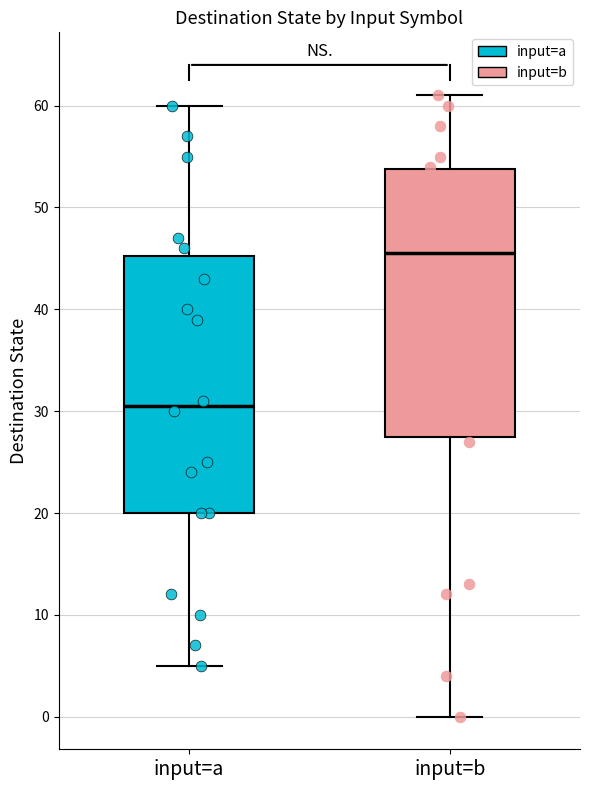

Reading left to right, transcribe this box plot: for each box, give where its median line is, the range the box spans, and where its two whiskers end, as read against the y-axis. The values are not printed on the chart, so give them approximately, as read against the axis.

input=a: median 31, box 20 to 45, whiskers 5 to 60
input=b: median 46, box 28 to 54, whiskers 0 to 61